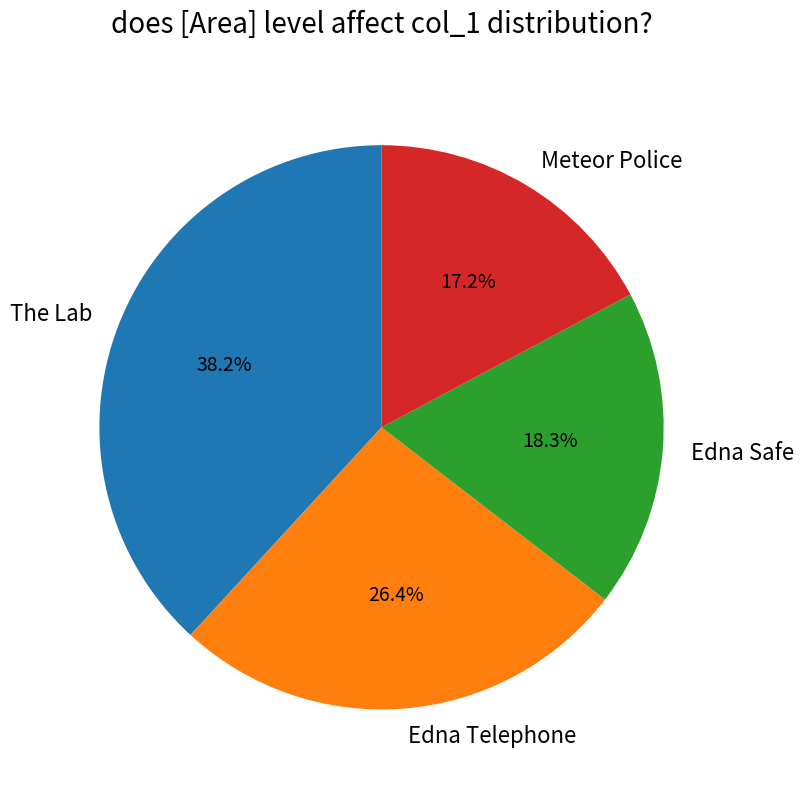

How many segments does this pie chart have?

4